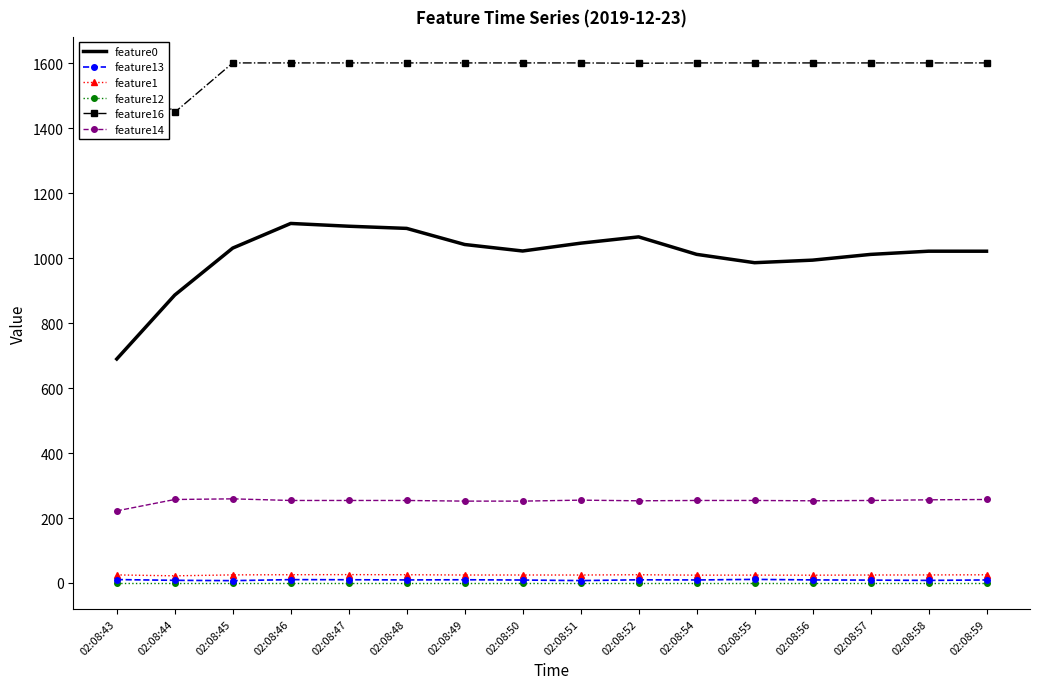

What are all the series names shown in the legend?

feature0, feature13, feature1, feature12, feature16, feature14